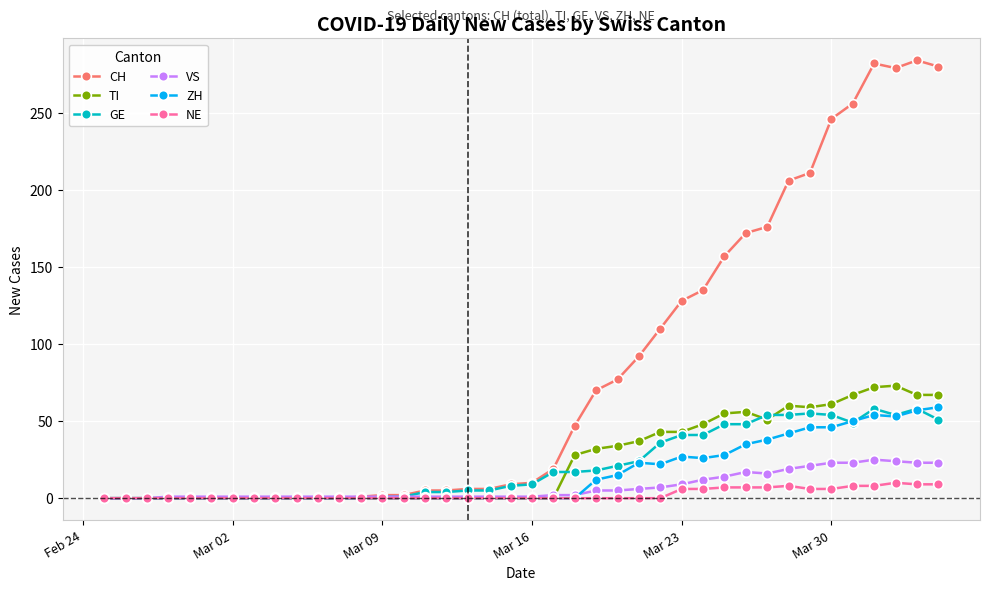

What is the greatest value displayed?

284